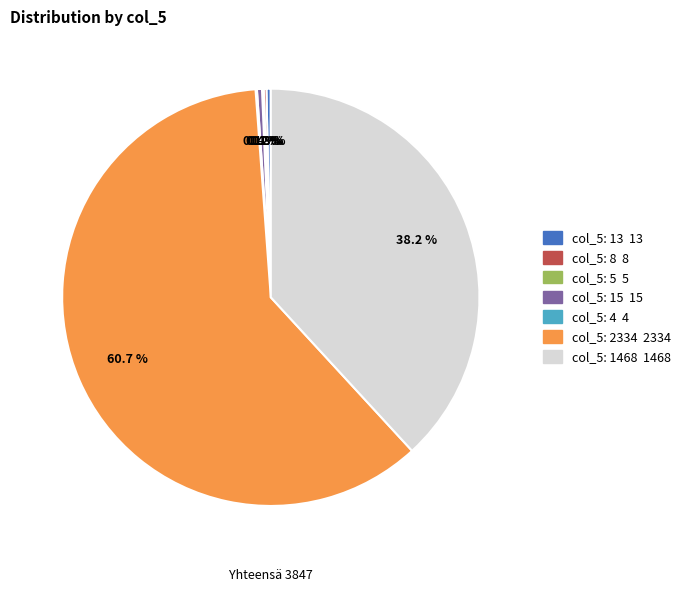

Does any single category account for the majority?

Yes